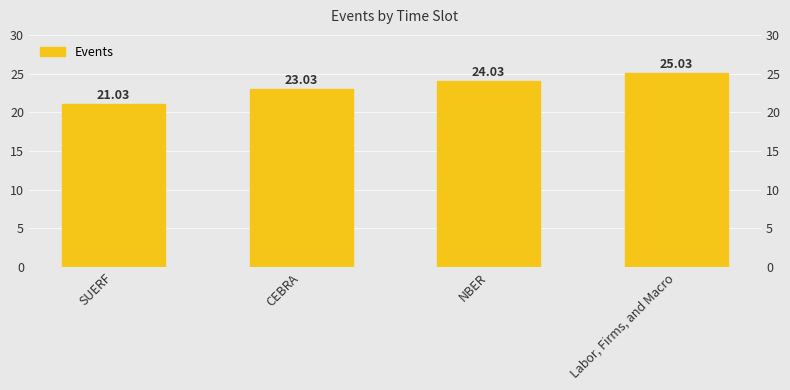

What position from the right is CEBRA?

3